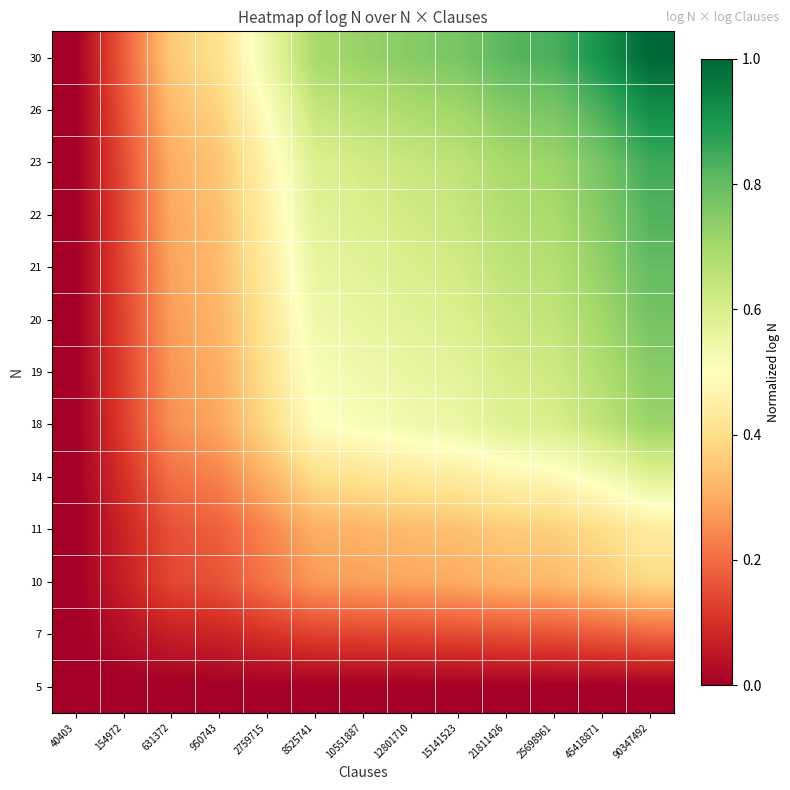

Reading left to right, extract all data points from this chart.

5: 40403=0.0	154972=0.0	631372=0.0	950743=0.0	2759715=0.0	8525741=0.0	10551887=0.0	12801710=0.0	15141523=0.0	21811426=0.0	25698961=0.0	45418871=0.0	90347492=0.0
7: 40403=0.0	154972=0.0	631372=0.1	950743=0.1	2759715=0.1	8525741=0.1	10551887=0.1	12801710=0.1	15141523=0.1	21811426=0.2	25698961=0.2	45418871=0.2	90347492=0.2
10: 40403=0.0	154972=0.1	631372=0.1	950743=0.2	2759715=0.2	8525741=0.3	10551887=0.3	12801710=0.3	15141523=0.3	21811426=0.3	25698961=0.3	45418871=0.4	90347492=0.4
11: 40403=0.0	154972=0.1	631372=0.2	950743=0.2	2759715=0.2	8525741=0.3	10551887=0.3	12801710=0.3	15141523=0.3	21811426=0.4	25698961=0.4	45418871=0.4	90347492=0.4
14: 40403=0.0	154972=0.1	631372=0.2	950743=0.2	2759715=0.3	8525741=0.4	10551887=0.4	12801710=0.4	15141523=0.4	21811426=0.5	25698961=0.5	45418871=0.5	90347492=0.6
18: 40403=0.0	154972=0.1	631372=0.3	950743=0.3	2759715=0.4	8525741=0.5	10551887=0.5	12801710=0.5	15141523=0.5	21811426=0.6	25698961=0.6	45418871=0.7	90347492=0.7
19: 40403=0.0	154972=0.1	631372=0.3	950743=0.3	2759715=0.4	8525741=0.5	10551887=0.5	12801710=0.6	15141523=0.6	21811426=0.6	25698961=0.6	45418871=0.7	90347492=0.7
20: 40403=0.0	154972=0.1	631372=0.3	950743=0.3	2759715=0.4	8525741=0.5	10551887=0.6	12801710=0.6	15141523=0.6	21811426=0.6	25698961=0.6	45418871=0.7	90347492=0.8
21: 40403=0.0	154972=0.1	631372=0.3	950743=0.3	2759715=0.4	8525741=0.6	10551887=0.6	12801710=0.6	15141523=0.6	21811426=0.7	25698961=0.7	45418871=0.7	90347492=0.8
22: 40403=0.0	154972=0.1	631372=0.3	950743=0.3	2759715=0.5	8525741=0.6	10551887=0.6	12801710=0.6	15141523=0.6	21811426=0.7	25698961=0.7	45418871=0.8	90347492=0.8
23: 40403=0.0	154972=0.1	631372=0.3	950743=0.3	2759715=0.5	8525741=0.6	10551887=0.6	12801710=0.6	15141523=0.7	21811426=0.7	25698961=0.7	45418871=0.8	90347492=0.9
26: 40403=0.0	154972=0.2	631372=0.3	950743=0.4	2759715=0.5	8525741=0.6	10551887=0.7	12801710=0.7	15141523=0.7	21811426=0.8	25698961=0.8	45418871=0.8	90347492=0.9
30: 40403=0.0	154972=0.2	631372=0.4	950743=0.4	2759715=0.5	8525741=0.7	10551887=0.7	12801710=0.7	15141523=0.8	21811426=0.8	25698961=0.8	45418871=0.9	90347492=1.0